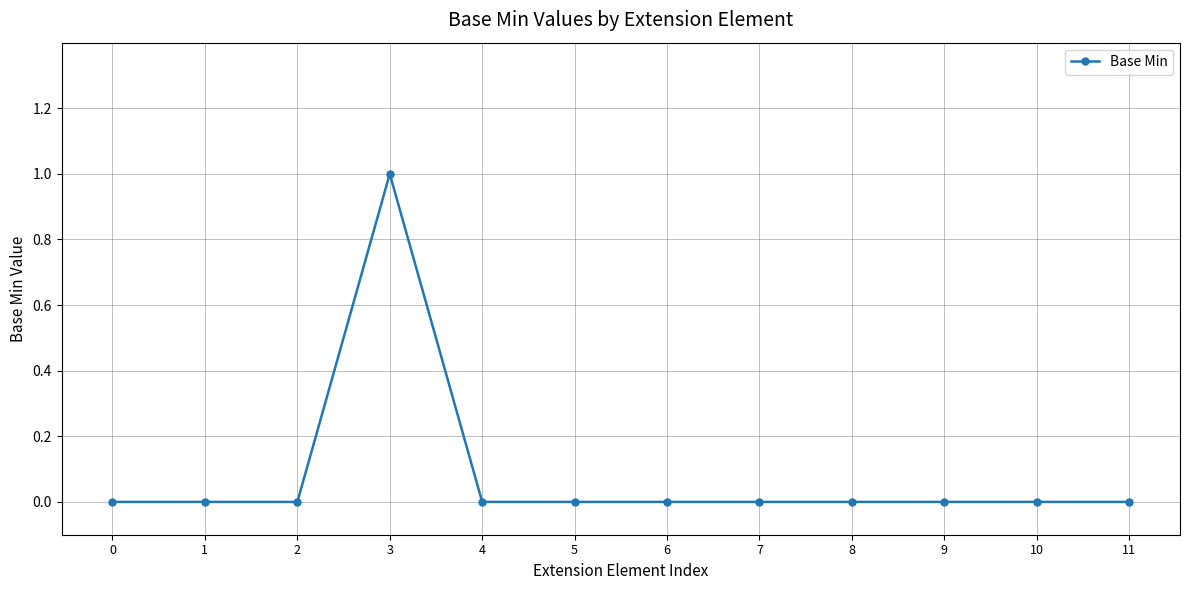

Between 3 and 7, which is larger?

3